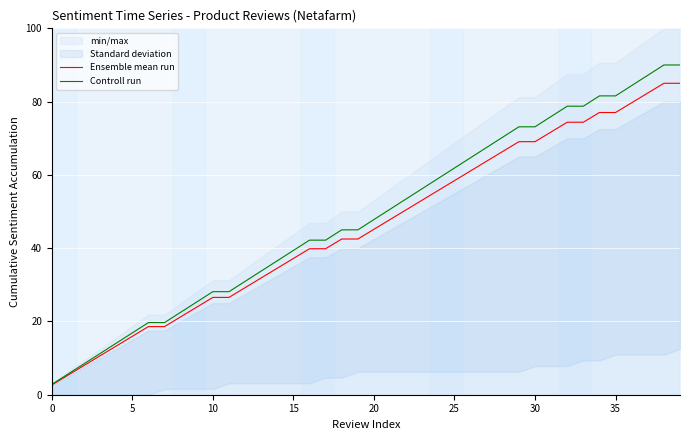

What is the maximum value for Controll run?

90.0